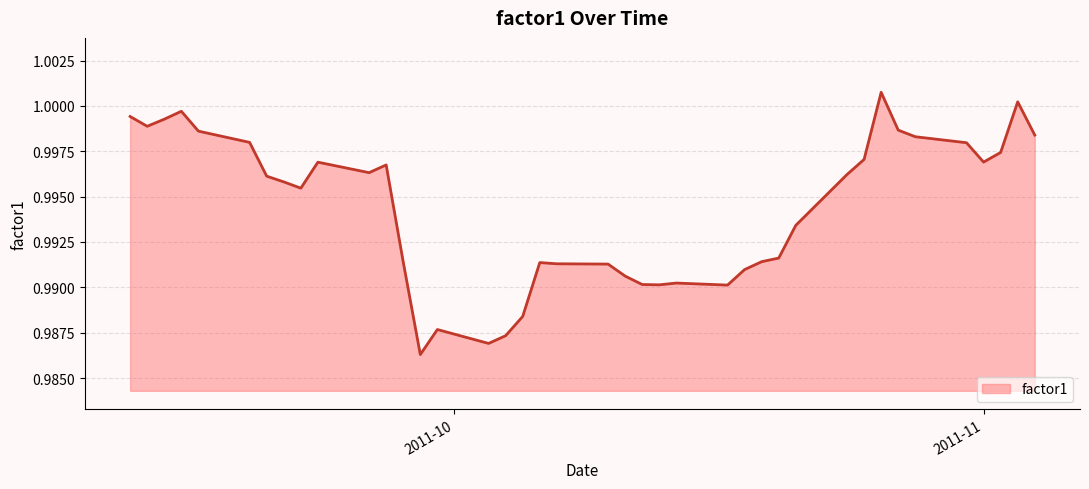

What is the sum of all values?

39.8